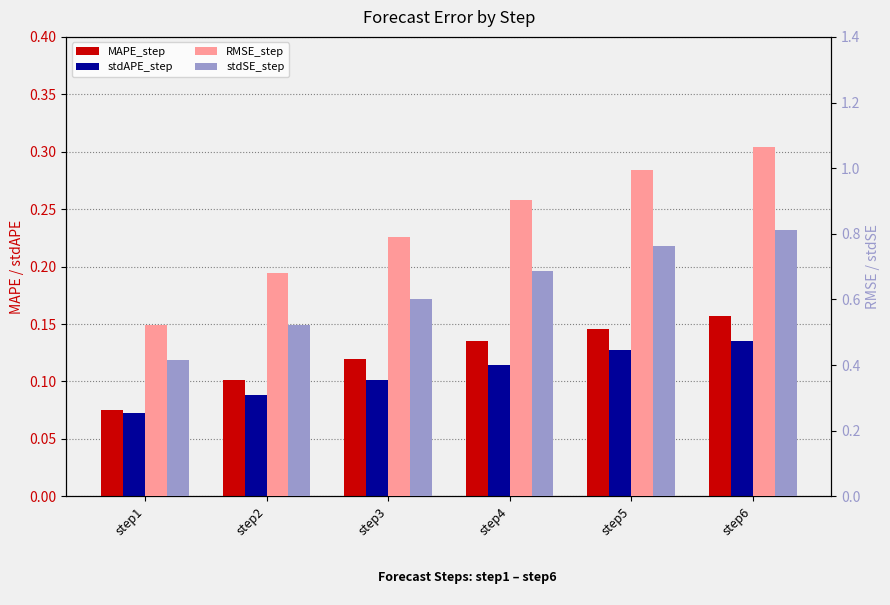

Between step1 and step2, which is larger?

step2